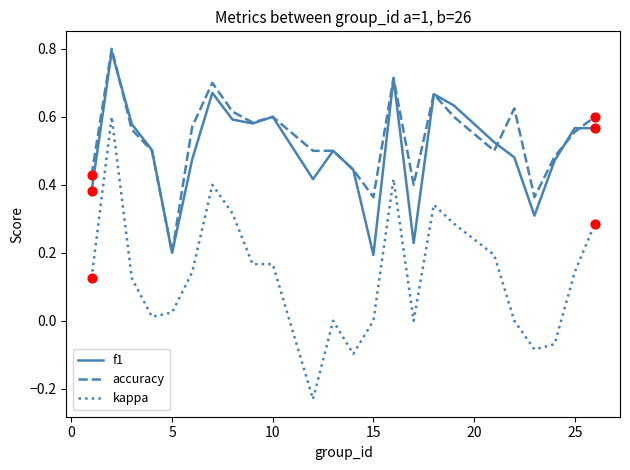

Which series has the largest total across all categories?

accuracy